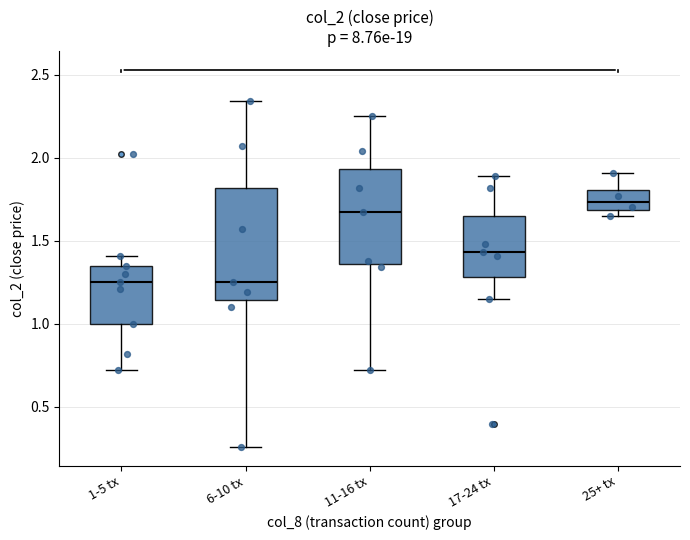

Where does the median line of the box for 6-10 tx sit on the y-axis? The values are not printed on the chart, so give them approximately, as read against the axis.

1.25